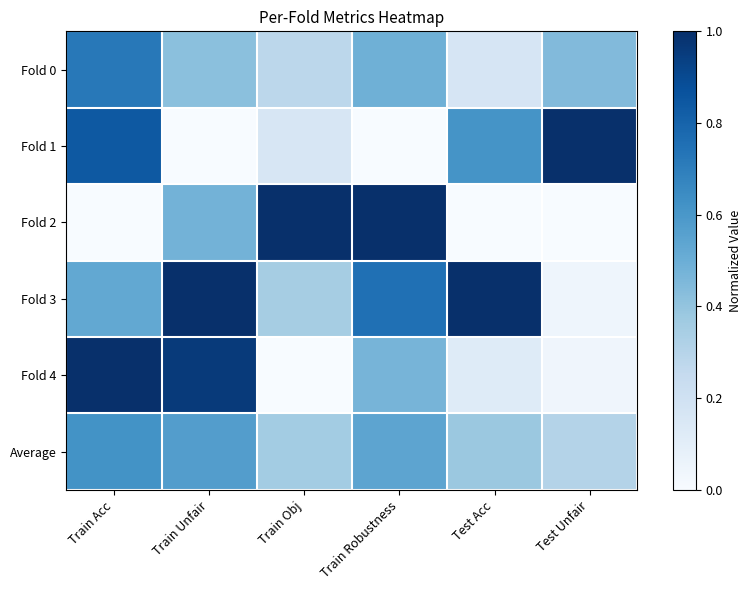

Which series has the largest total across all categories?

Fold 3